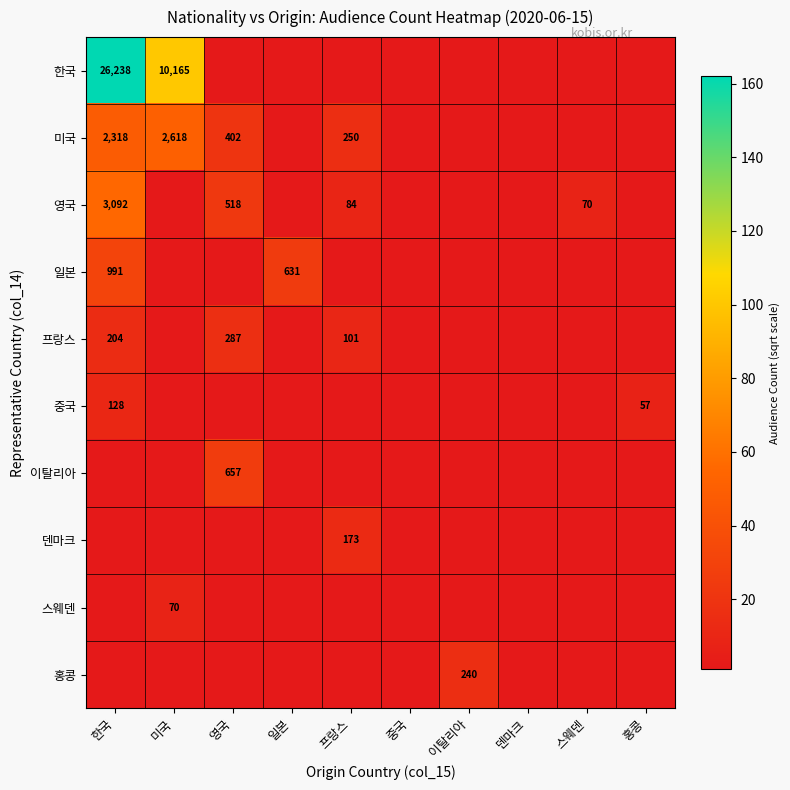

True or false: 영국 has a value of 70 at 스웨덴.

True